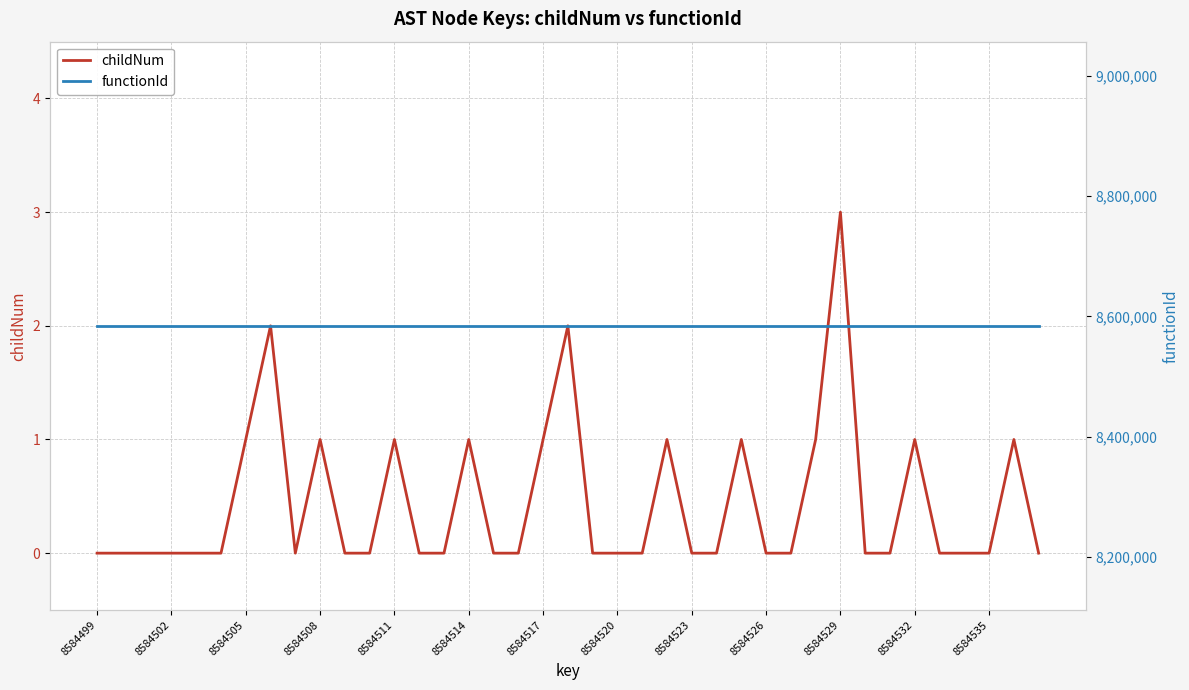

The value of childNum at 8584517 is 0. True or false?

False